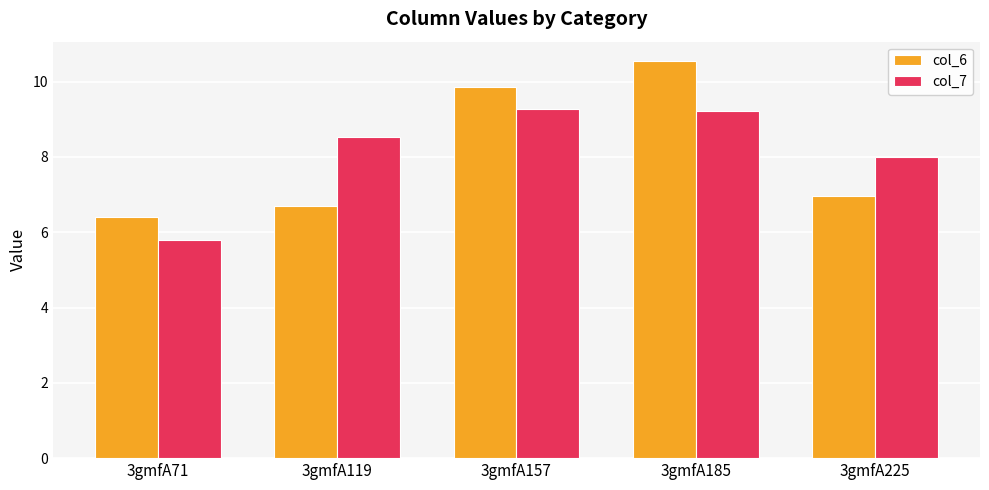

Reading right to left, what are all the values shown in this chart?

col_6: 6.9	10.5	9.8	6.7	6.4
col_7: 8.0	9.2	9.3	8.5	5.8